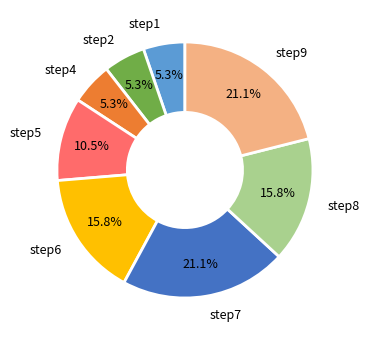

How much of the chart is everything except step2?

94.7%